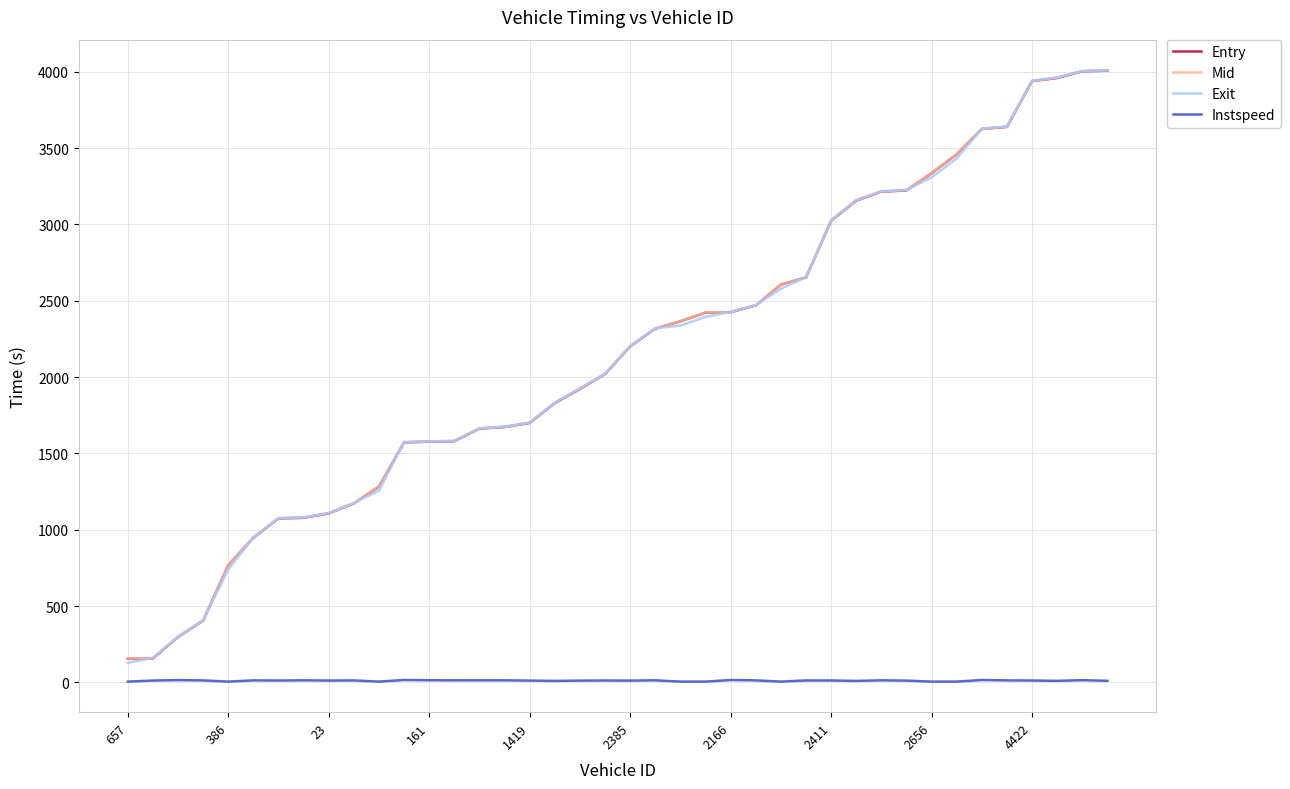

What is the maximum value shown in the chart?

4009.9